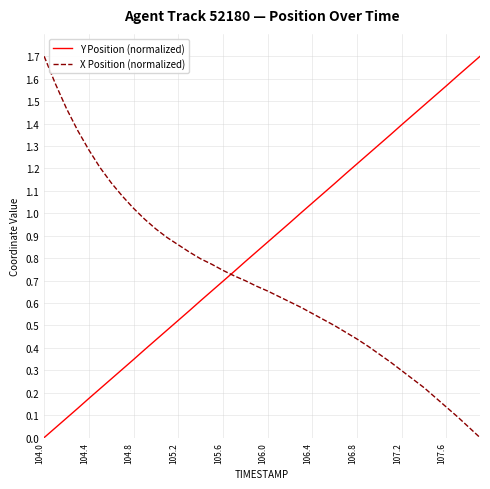

True or false: X Position (normalized) and Y Position (normalized) intersect in this chart.

True